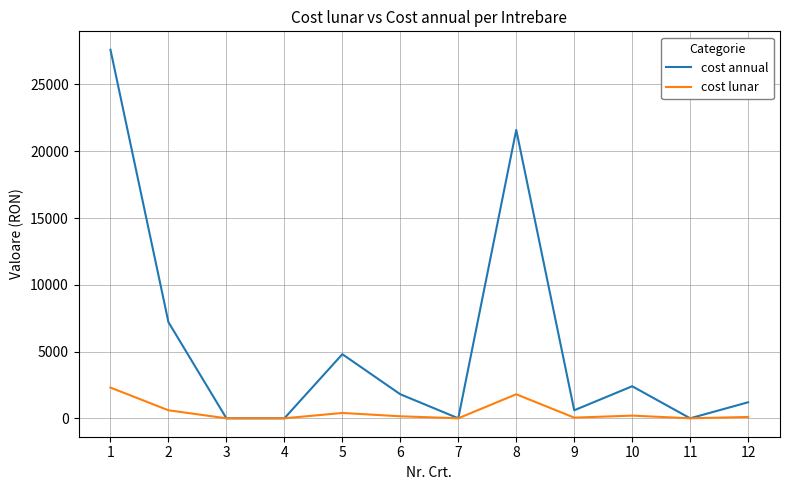

What is the spread (max minus min) of values at 5?

4400